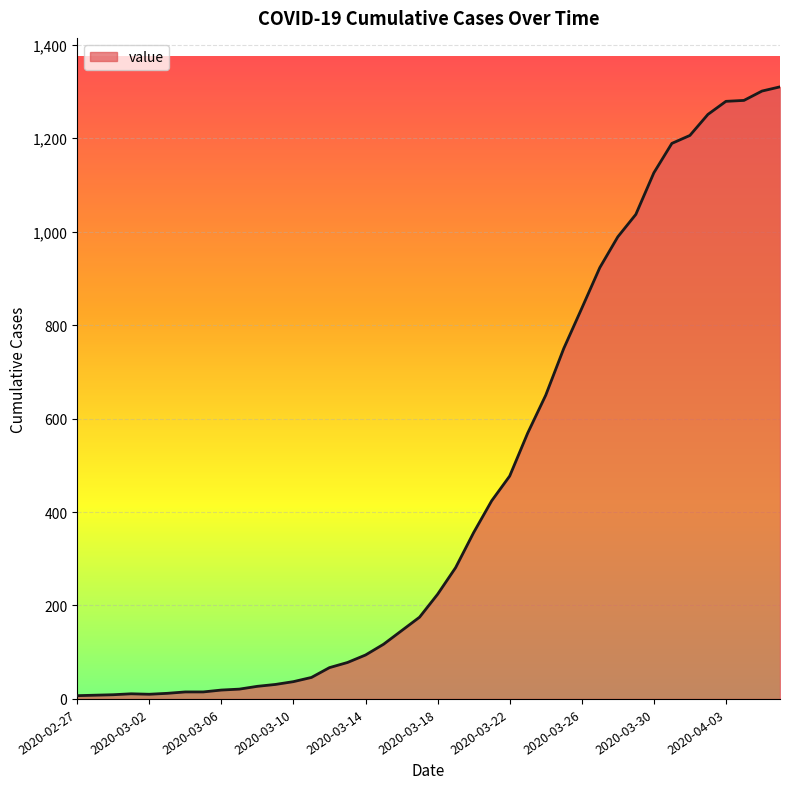

What is the difference between the maximum and minimum values?

1303